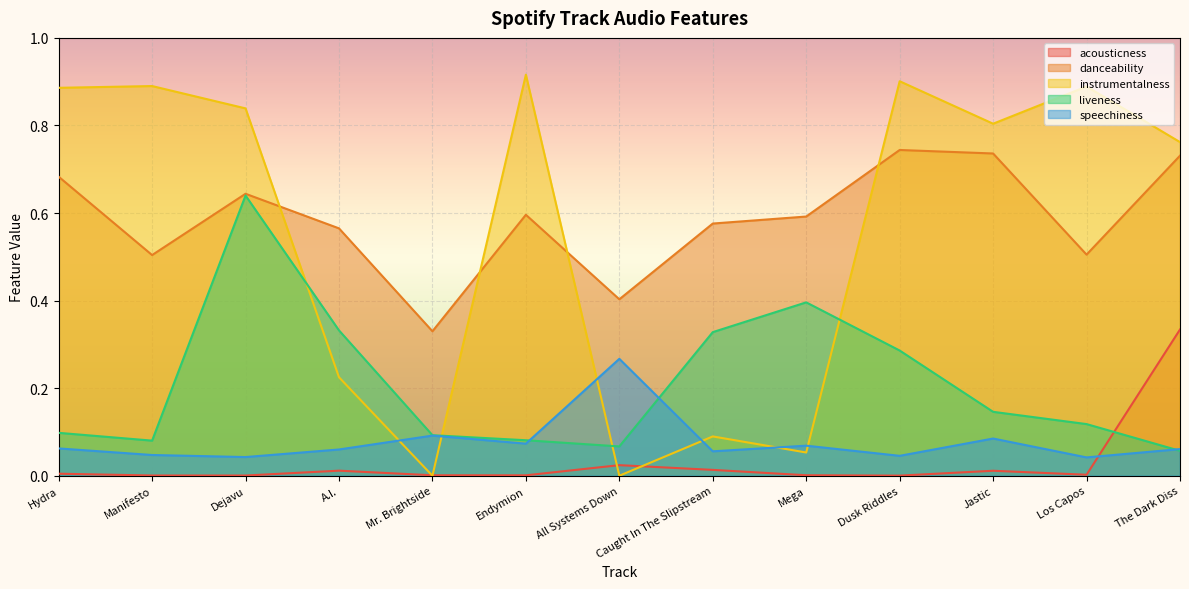

How many interior local valleys does the liveness series have?

2